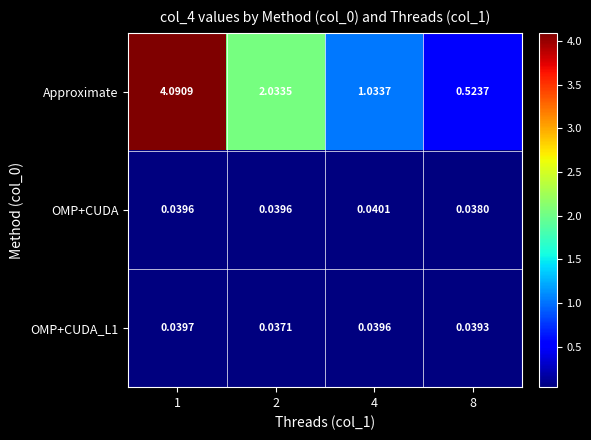

Which series has the widest spread of values?

Approximate